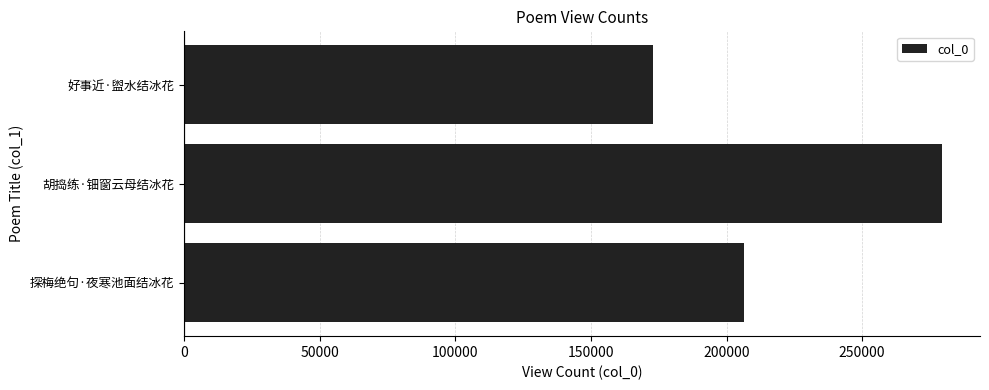

Approximately how many times larger is the value at 好事近·盥水结冰花 compared to 探梅绝句·夜寒池面结冰花?

0.8